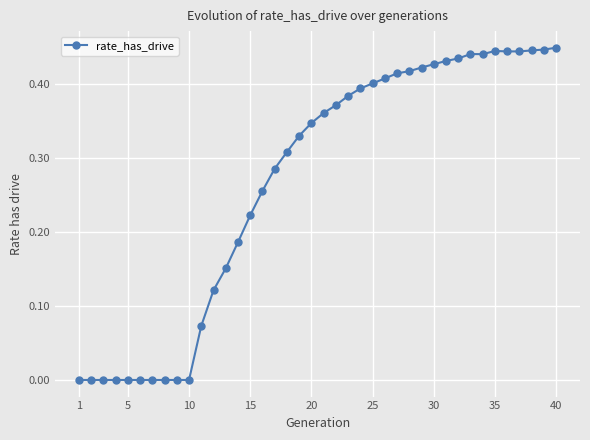

True or false: the data has more than 0 interior local peaks.

True